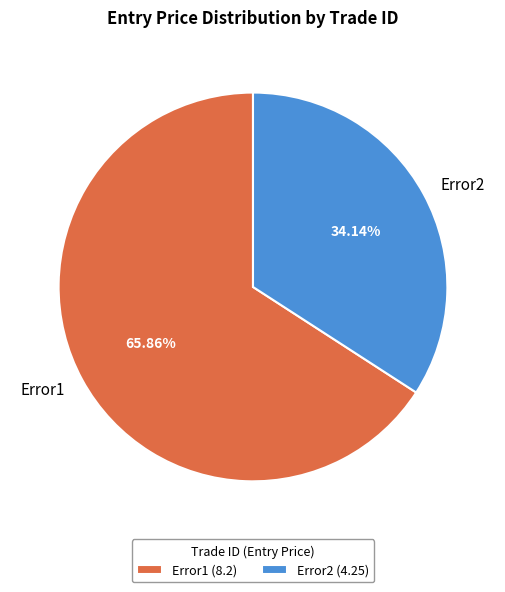

Is Error2 the majority of the pie?

No